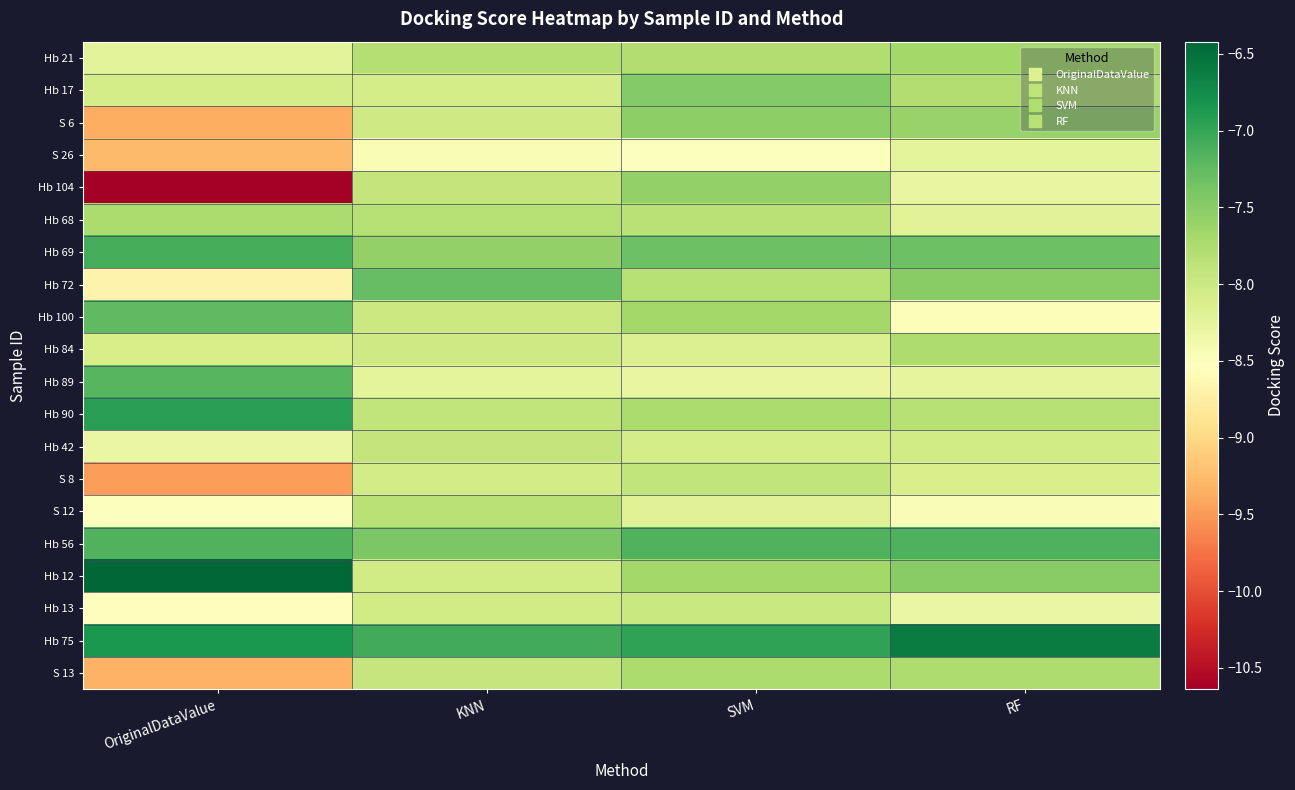

What is the total value across all series at KNN?

-157.5